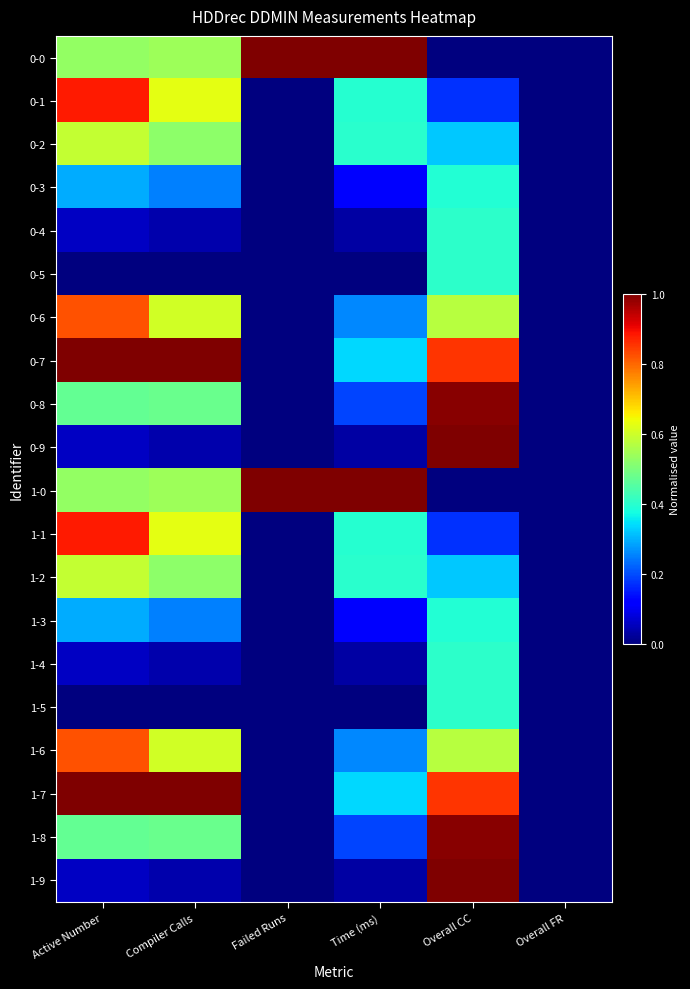

Which has a higher value, Overall FR or Time (ms)?

Time (ms)